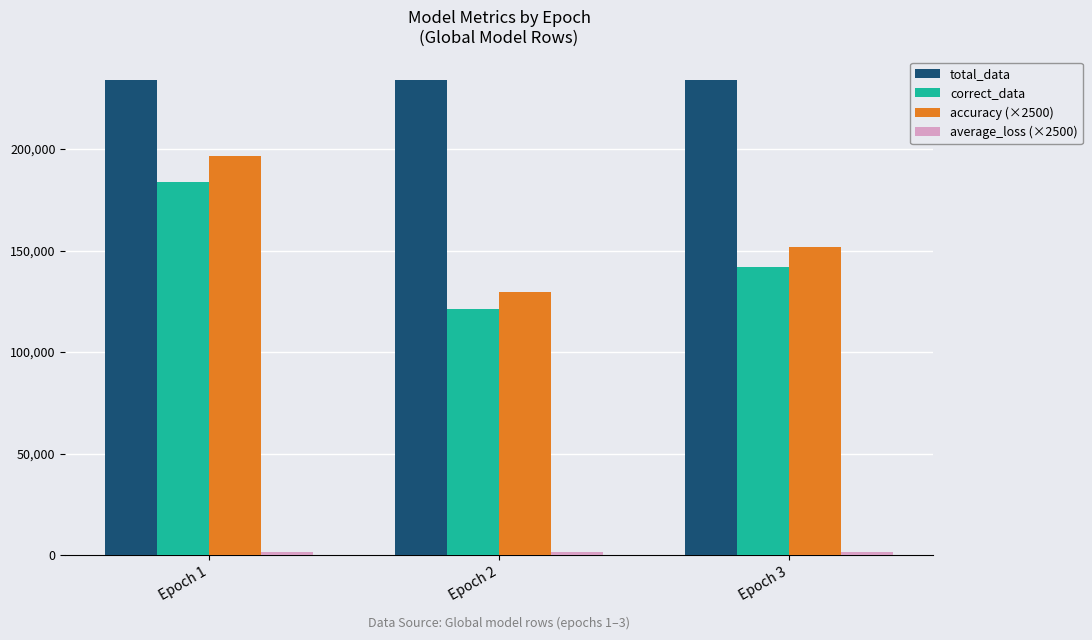

Does the chart contain any negative values?

No